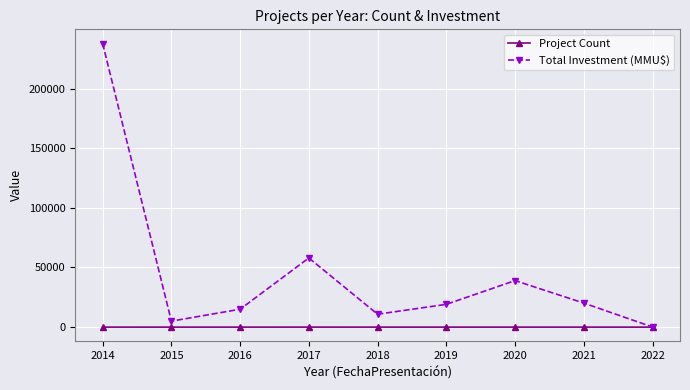

The value of Total Investment (MMU$) at 2019 is 10584. True or false?

False